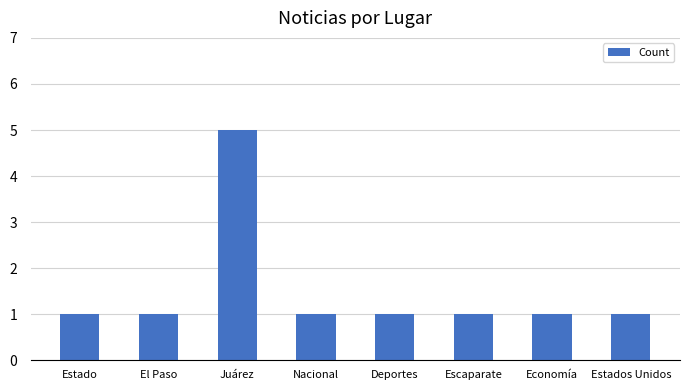

Which label corresponds to the largest value in the chart?

Juárez